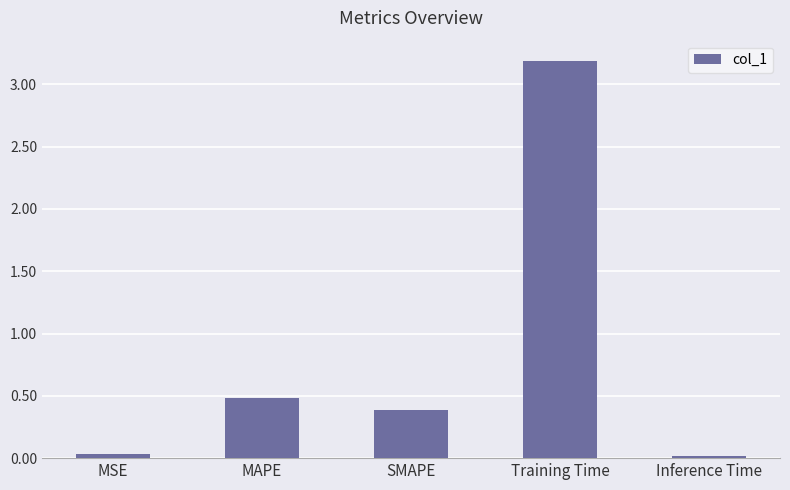

What is the value of the 4th bar from the left?

3.2